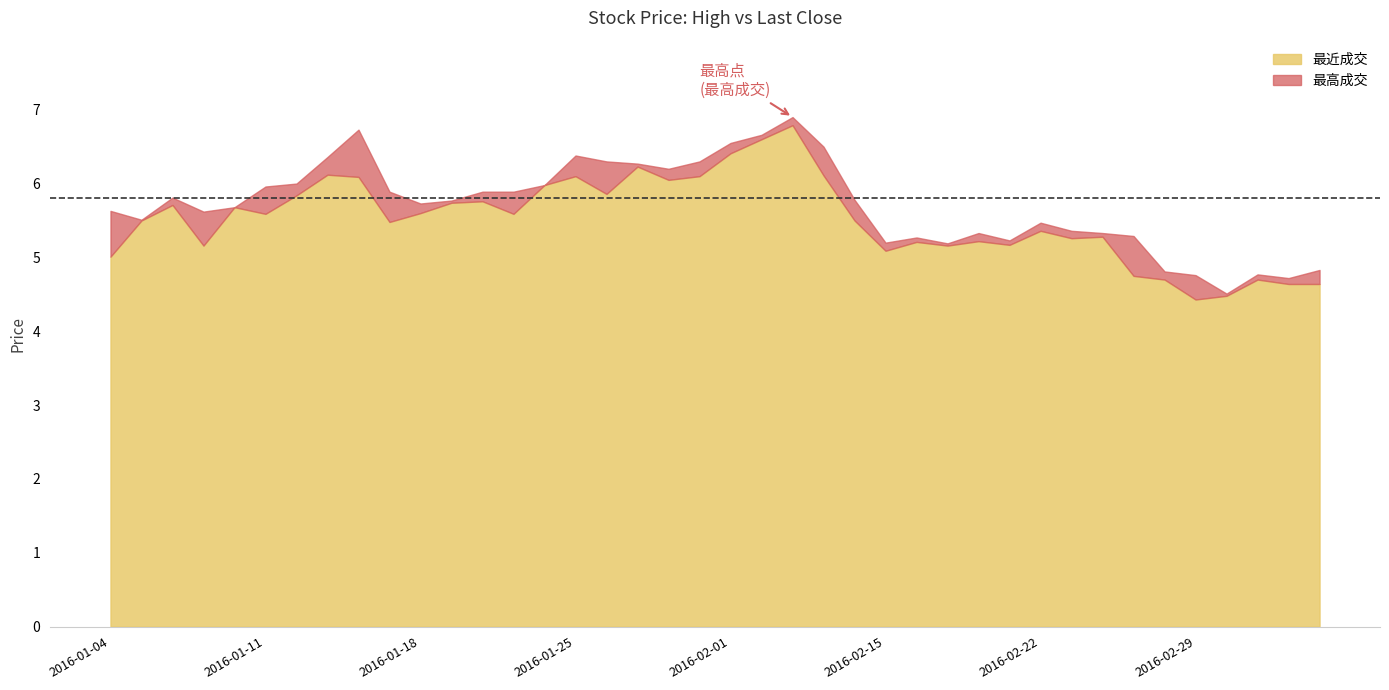

Rank the series at 2016-02-03 from lowest to highest value.

最近成交, 最高成交